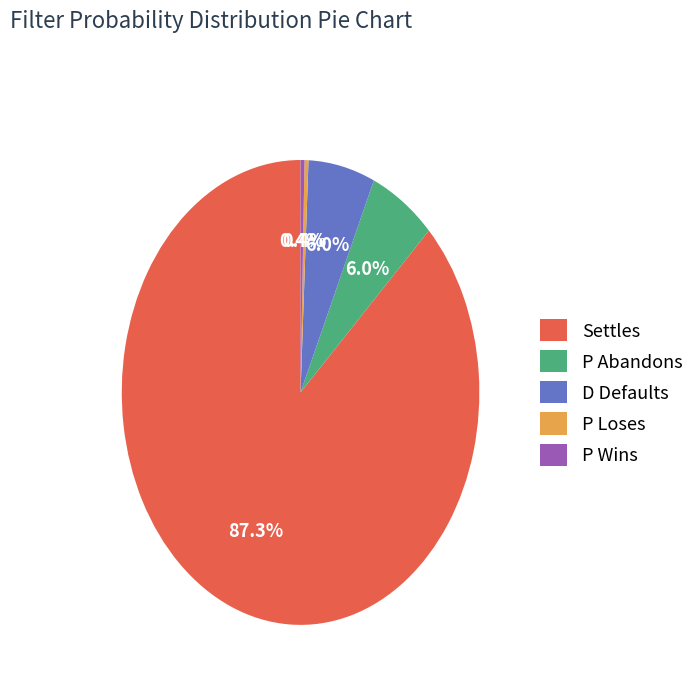

What is the largest slice in the pie chart?

Settles